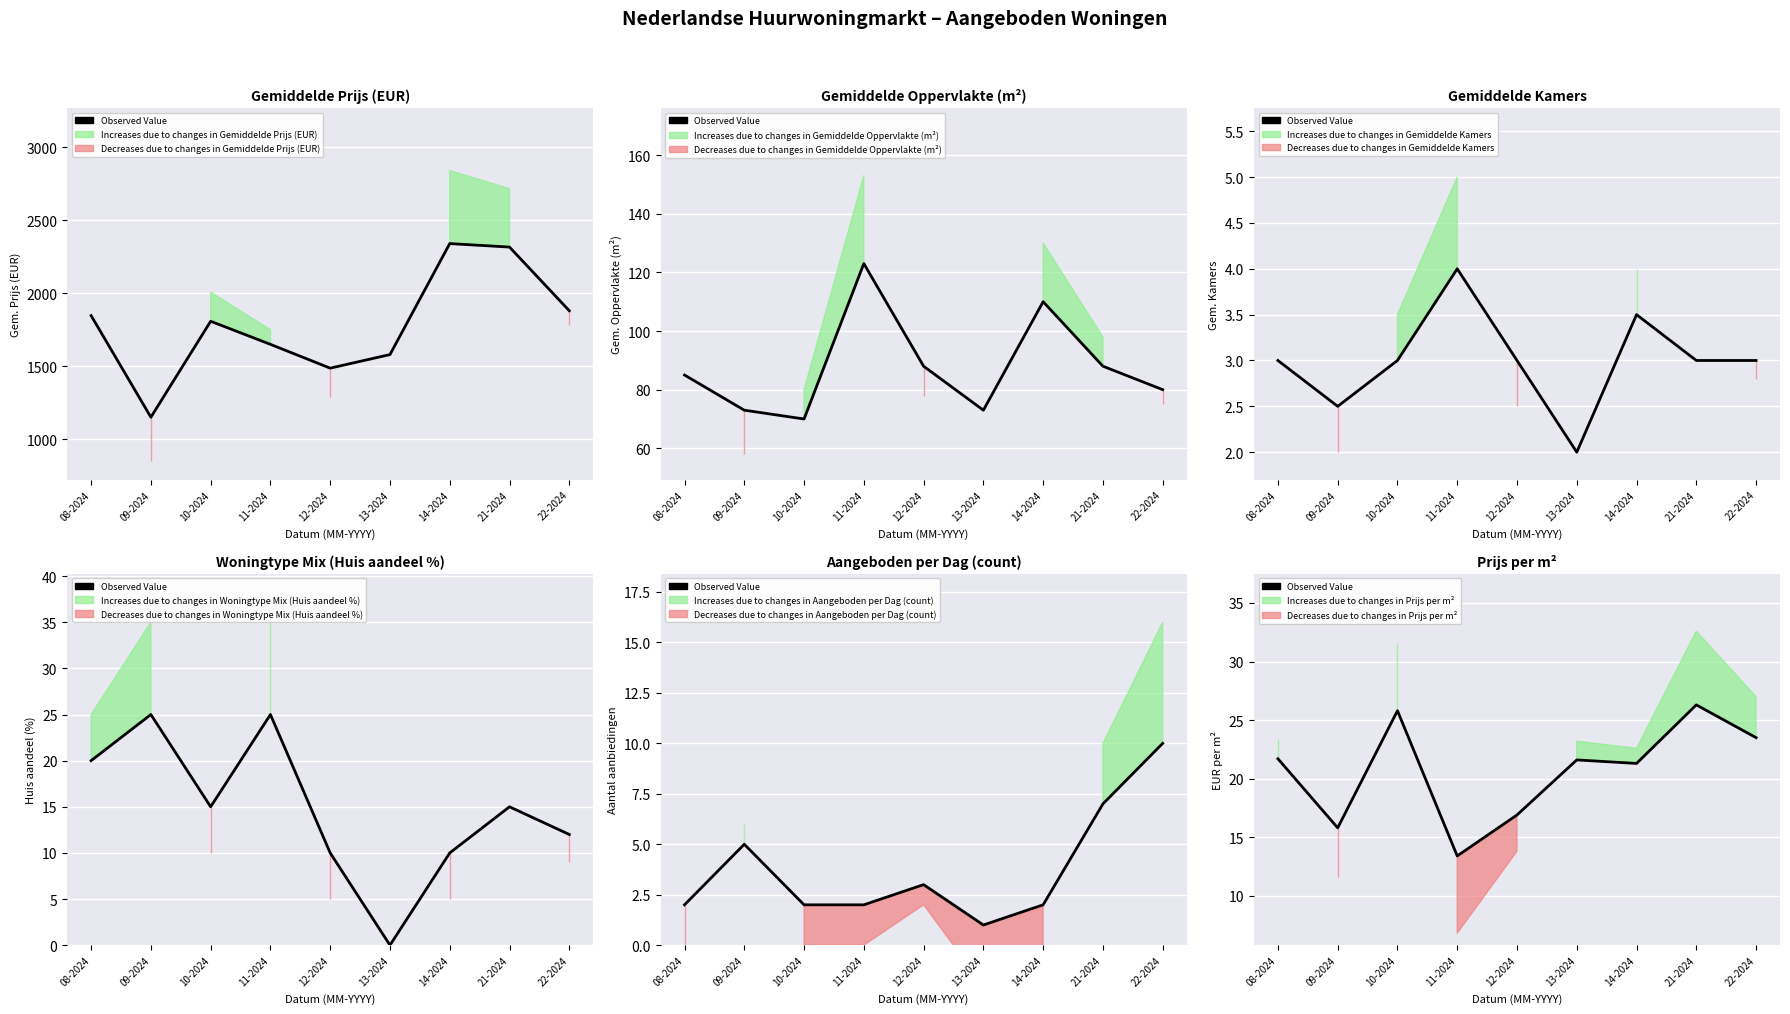

How many data points are less than 21?

3